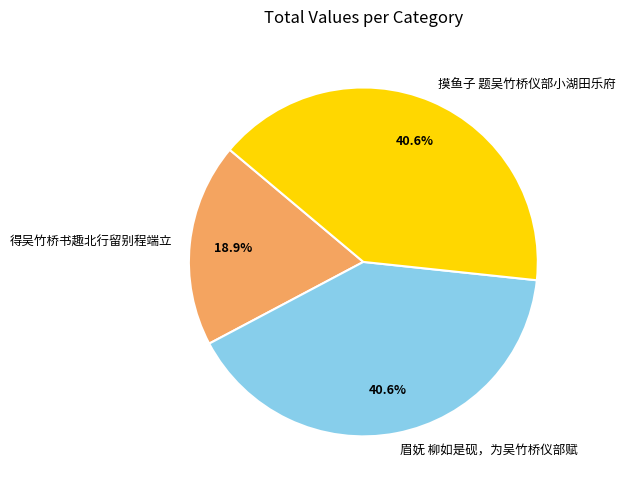

What is the smallest slice in the pie chart?

得吴竹桥书趣北行留别程端立